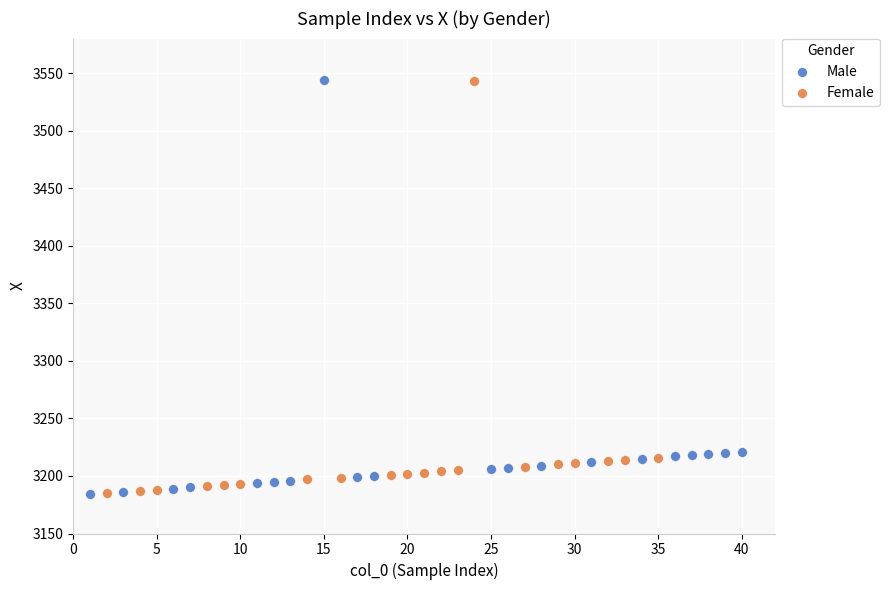

What are all the series names shown in the legend?

Male, Female